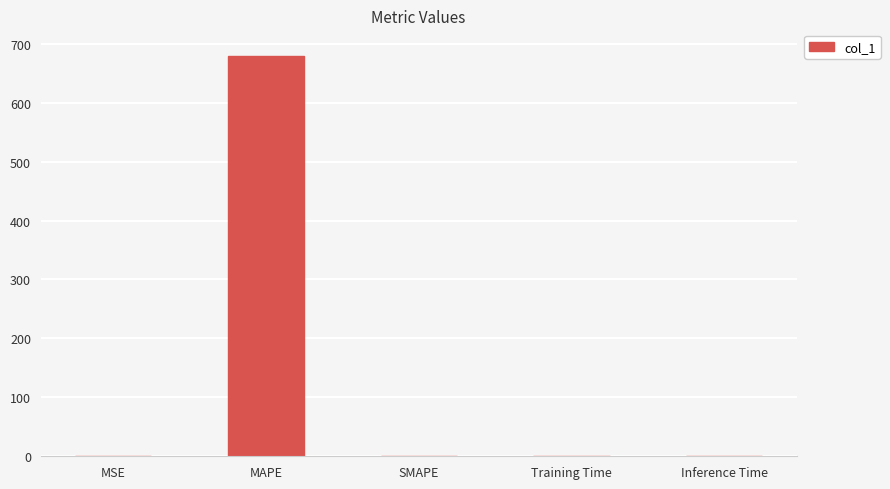

What is the approximate value at MAPE?

679.3